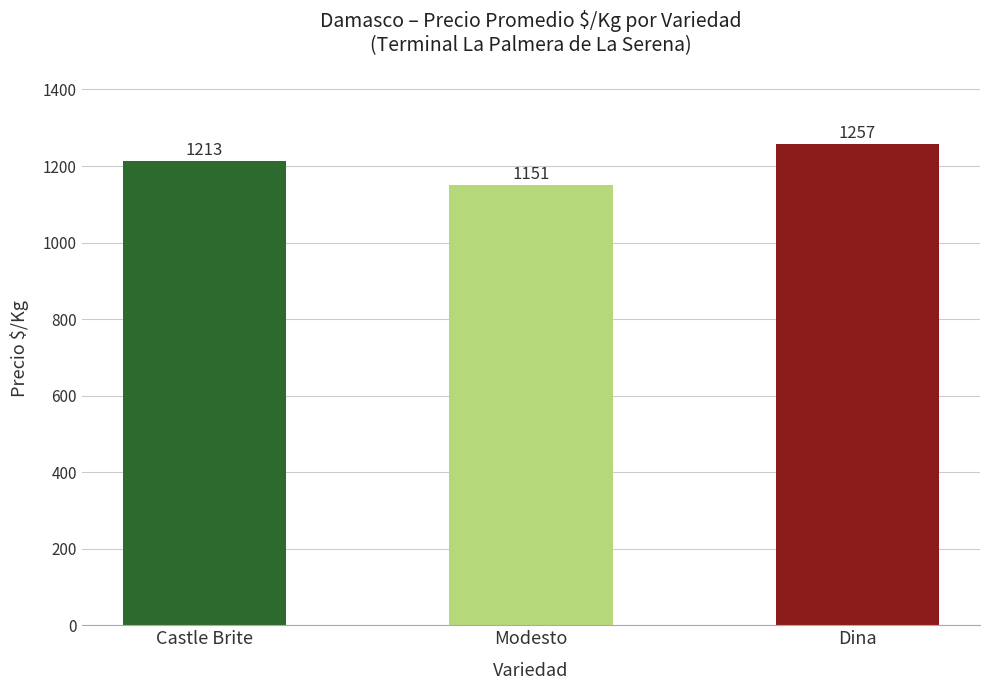

How many values are between 1151 and 1257?

3